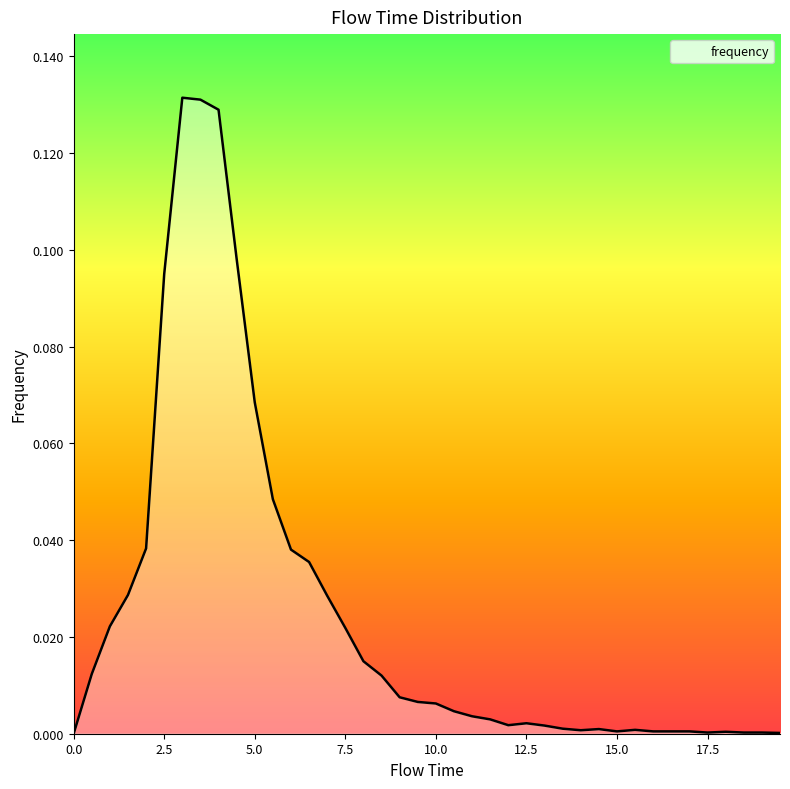

How many distinct data groups are displayed?

1